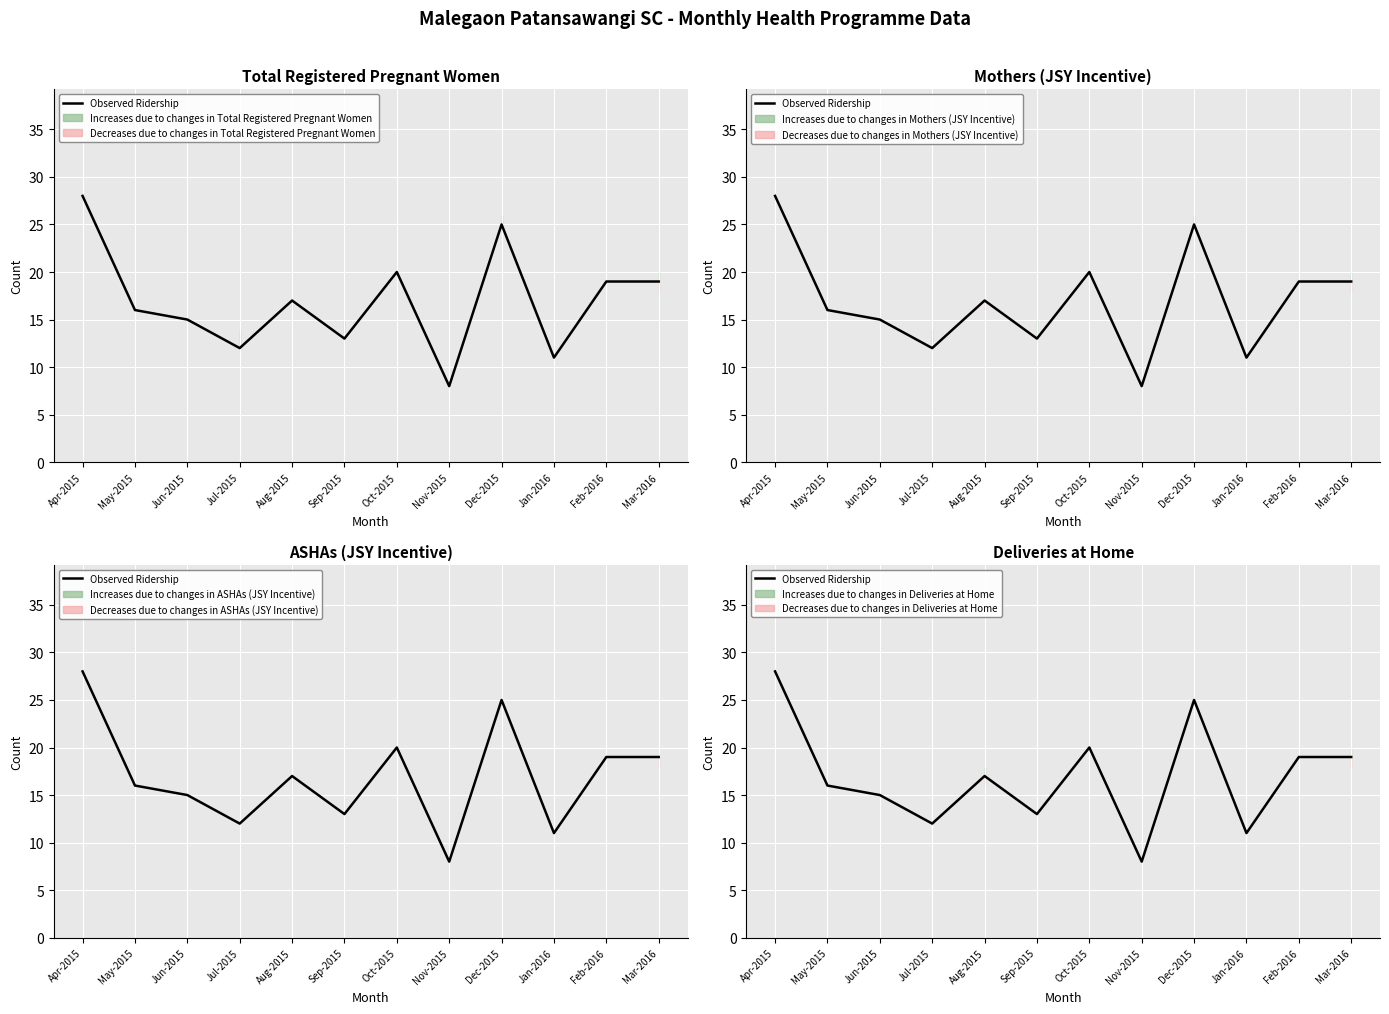

Which category has the highest value across all series?

Apr-2015